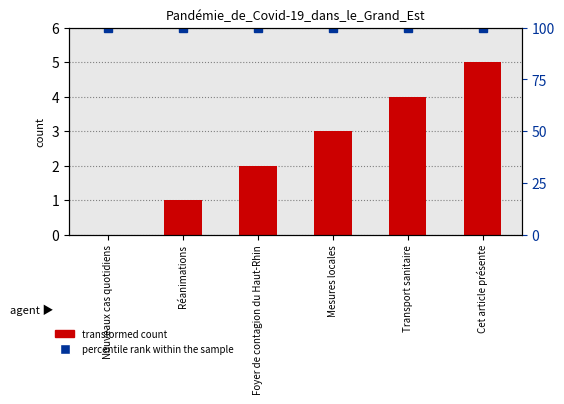

At which category is the sum across all series the highest?

Cet article présente